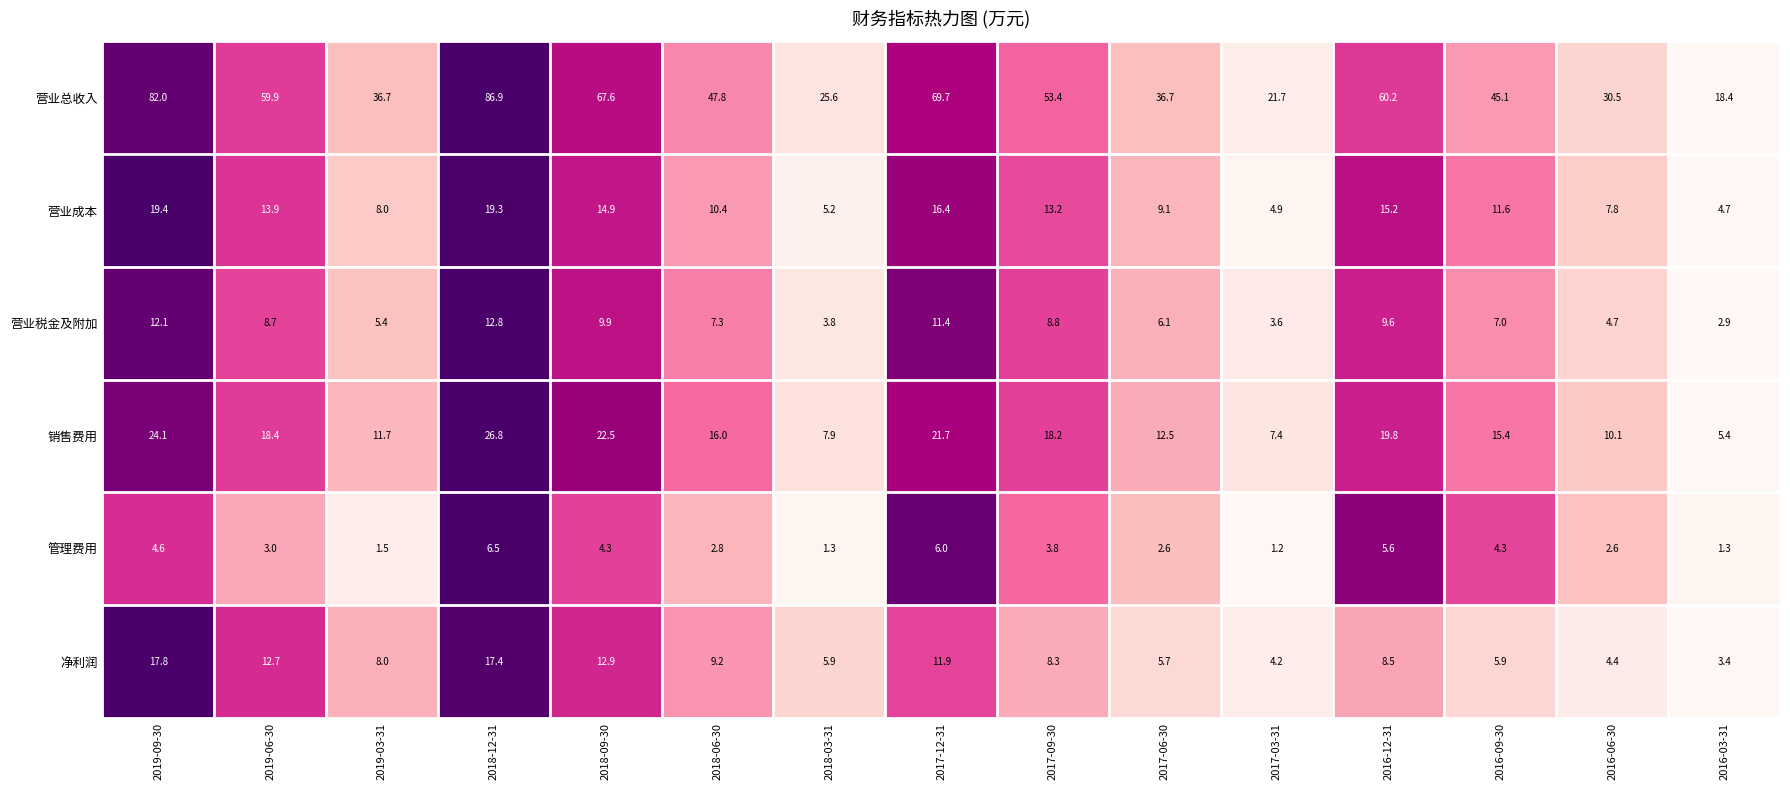

What is the total value across all series at 2017-12-31?

137.1